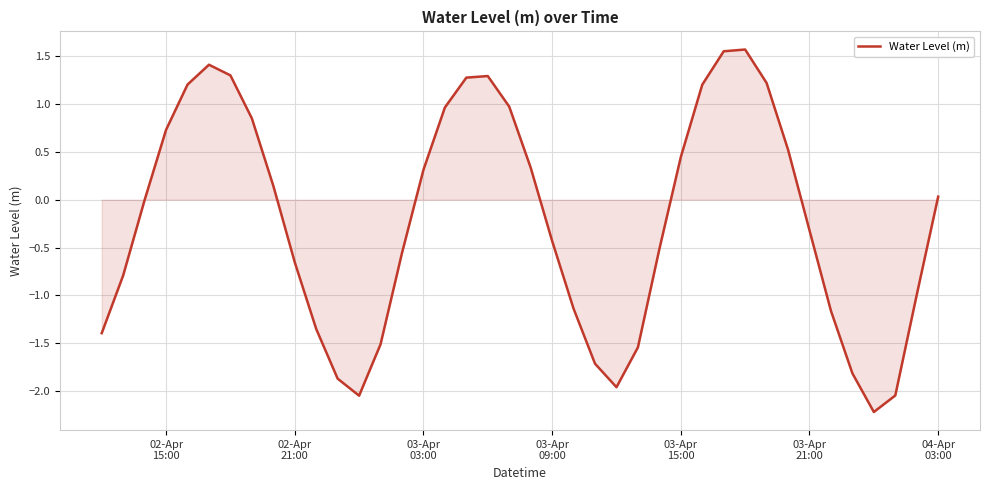

Count the number of data series in this chart.

1